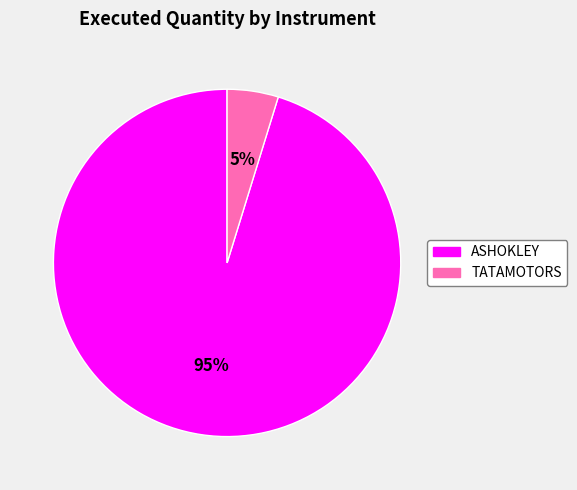

How many segments does this pie chart have?

2